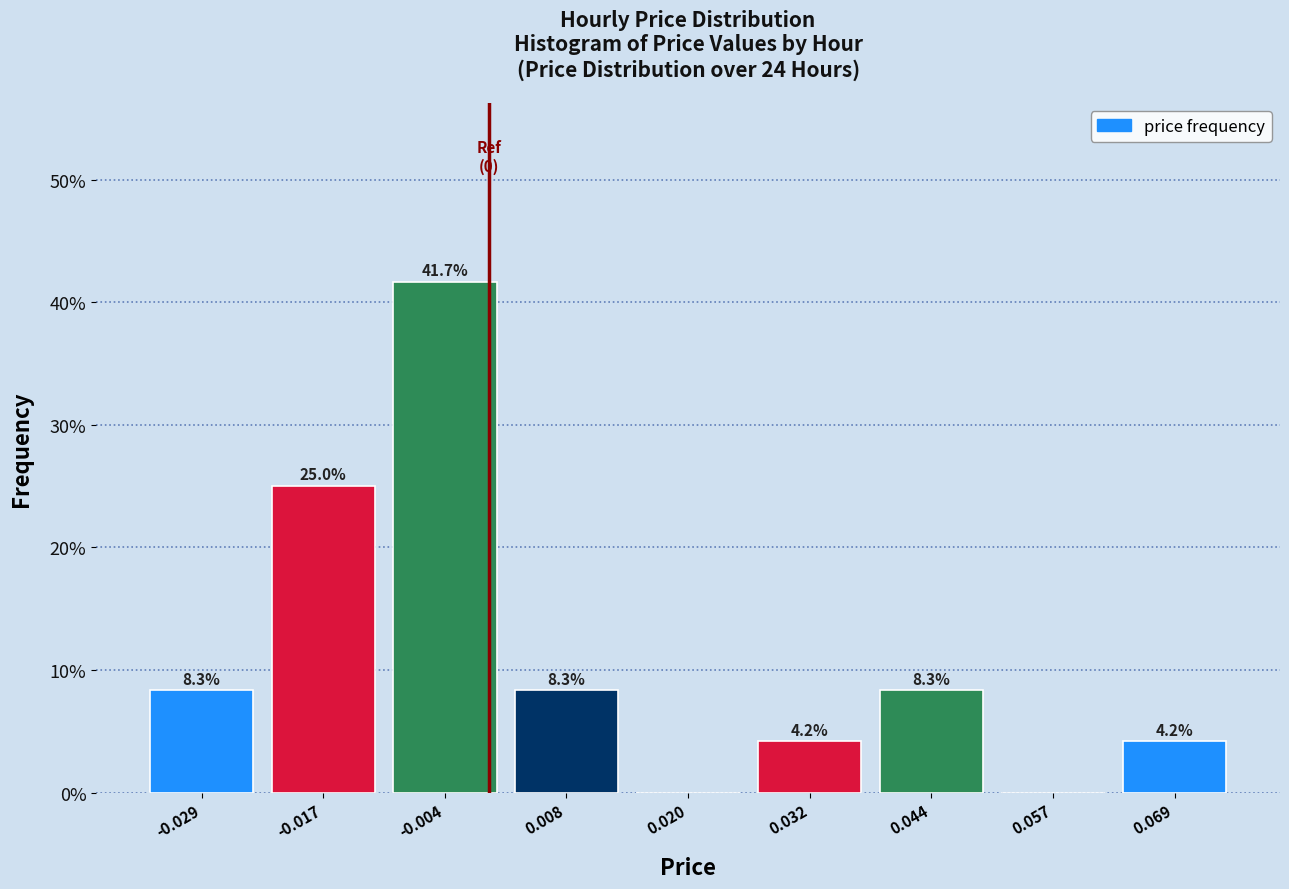

Which range on the x-axis has the tallest bar?

-0.010 to 0.002